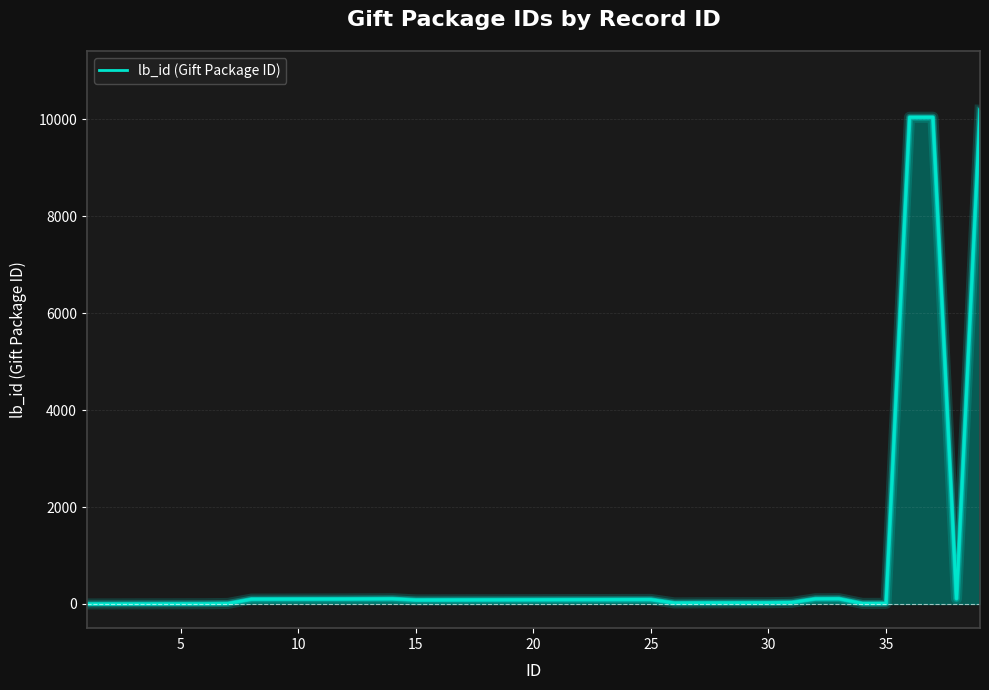

True or false: there are more than 0 points higher than both neighbors.

True